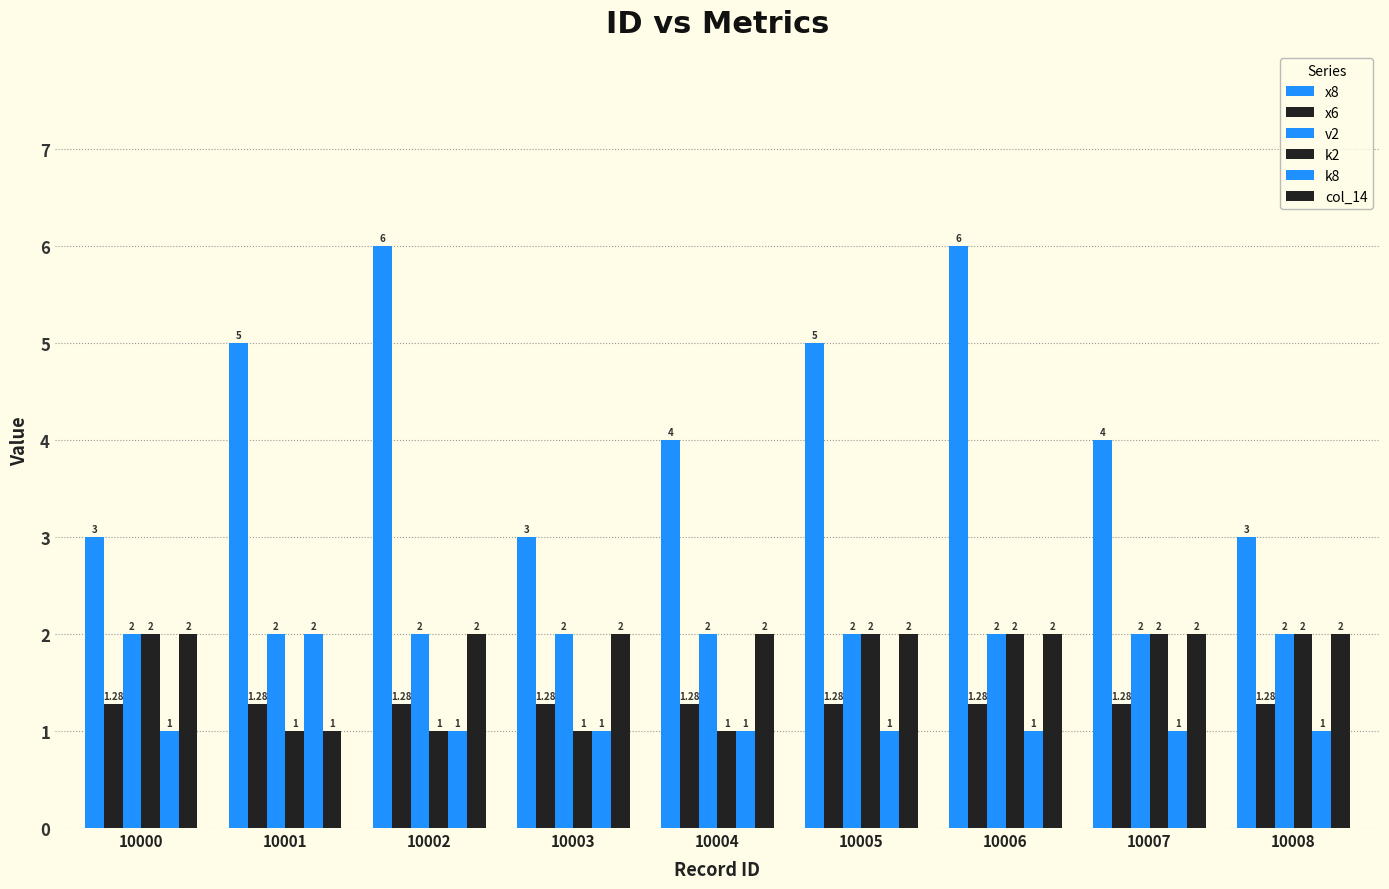

How many bars are there in each group?

6